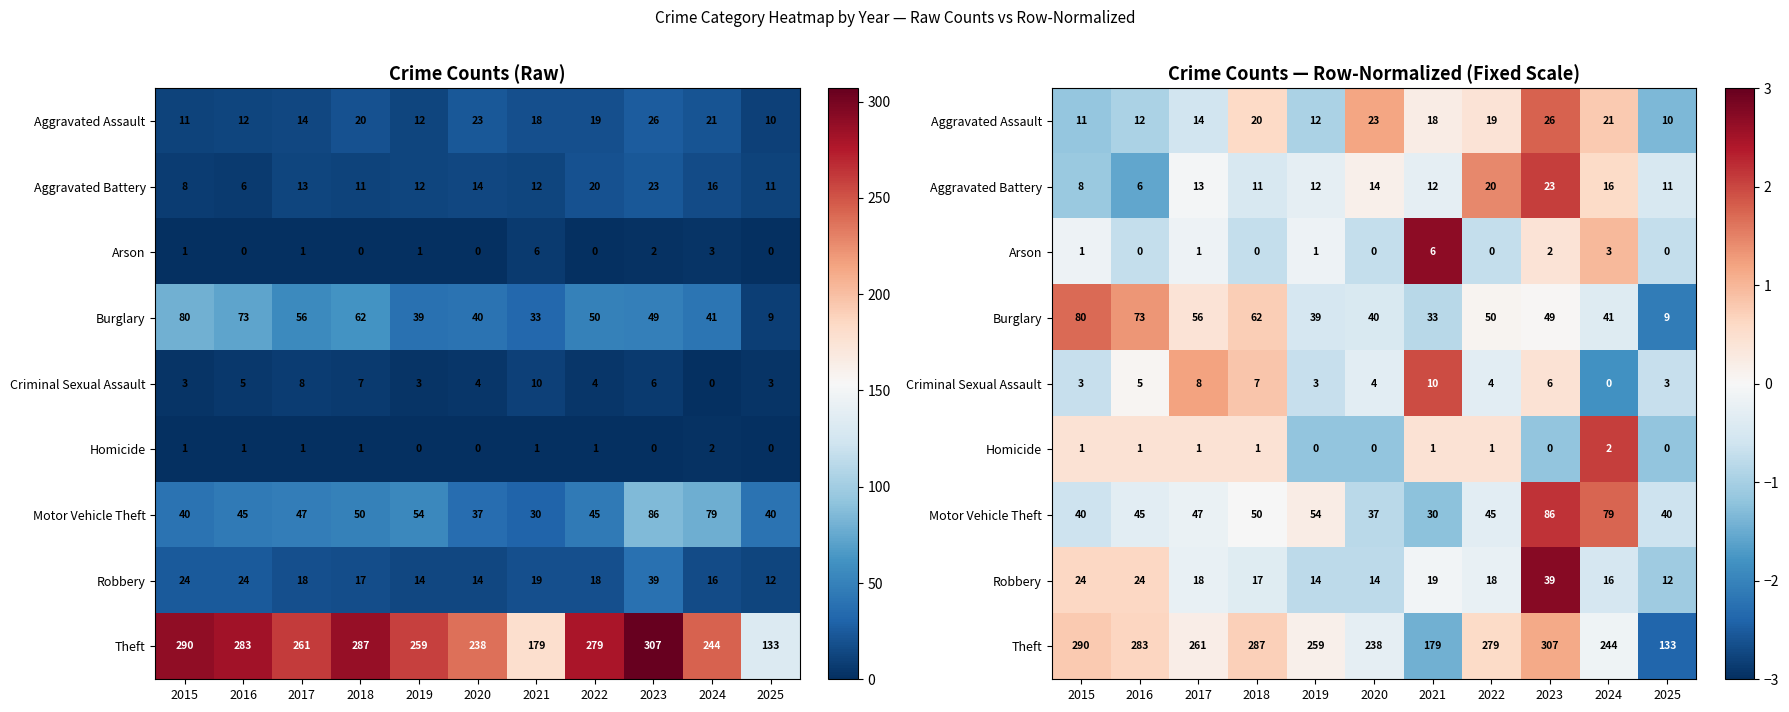

At which label does Aggravated Battery first exceed 0?

2020